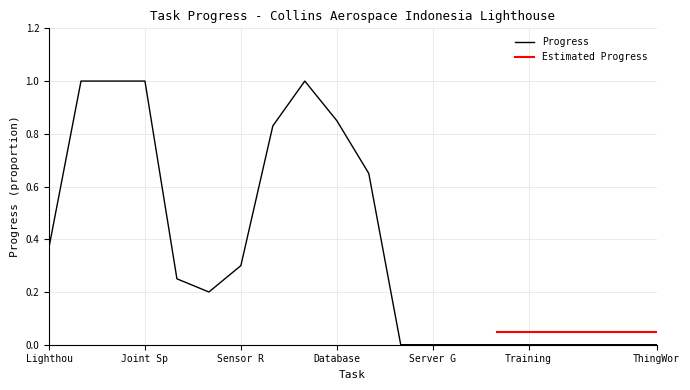

What is the value of the 9th point from the left?

1.0